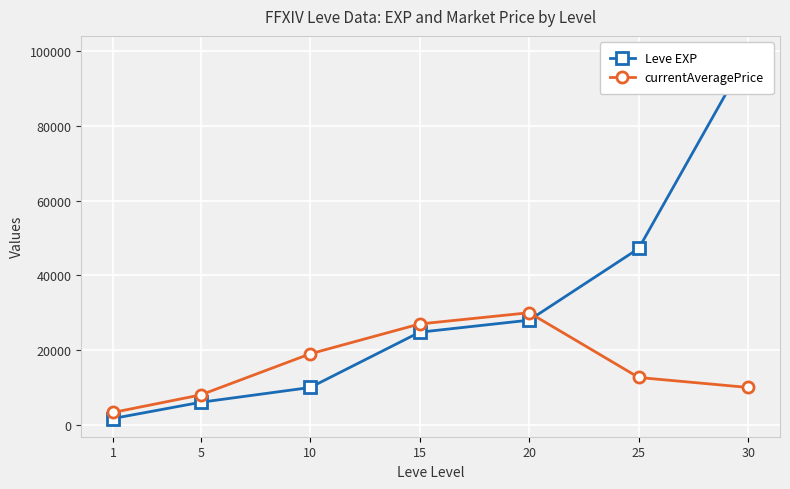

Which category has the lowest value across all series?

1